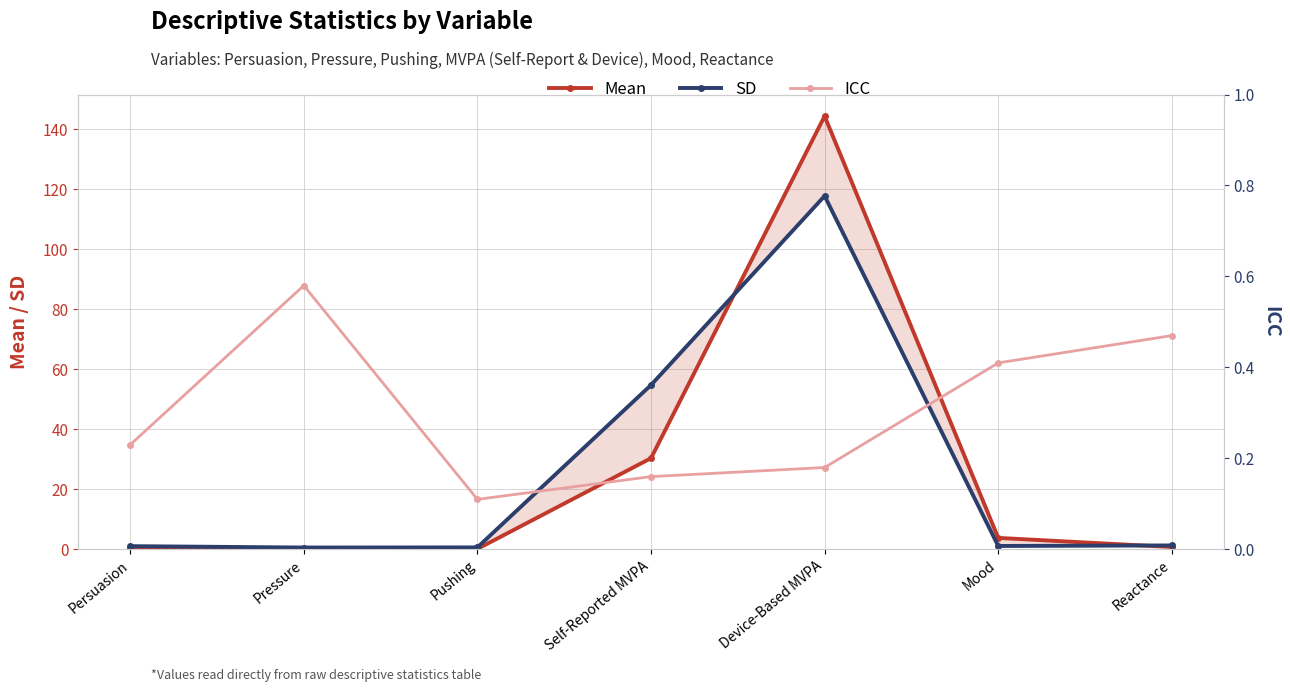

Rank the categories by Mean value from lowest to highest.

Pressure, Pushing, Persuasion, Reactance, Mood, Self-Reported MVPA, Device-Based MVPA